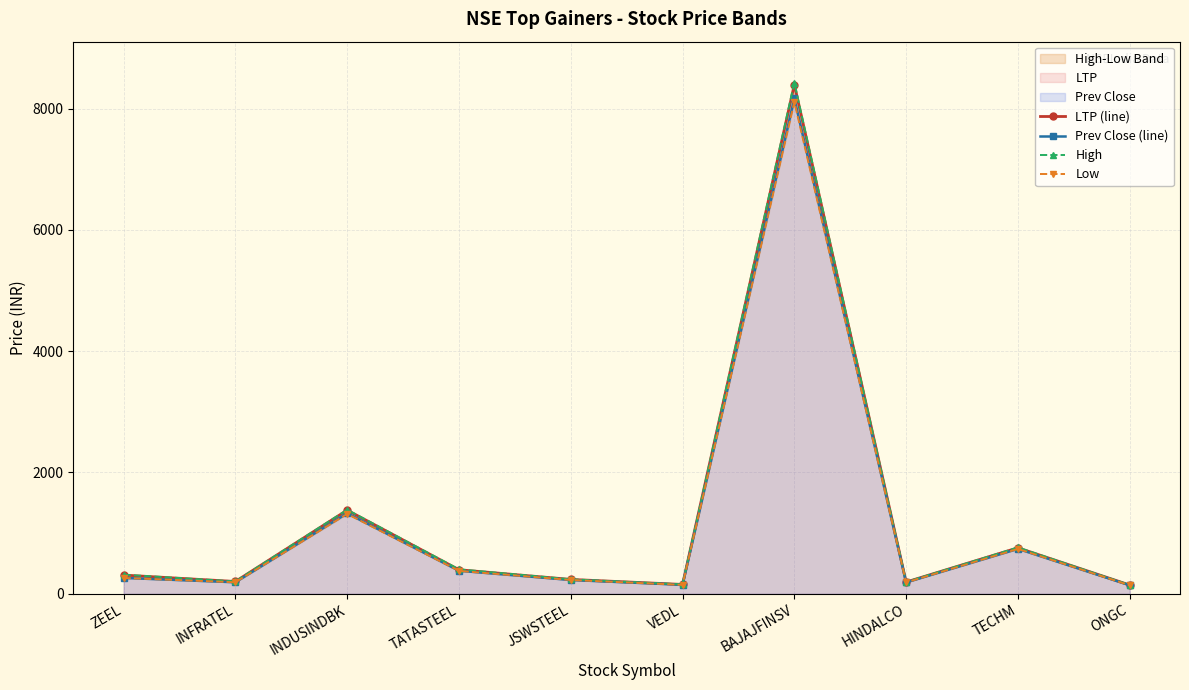

True or false: High and Low intersect in this chart.

False